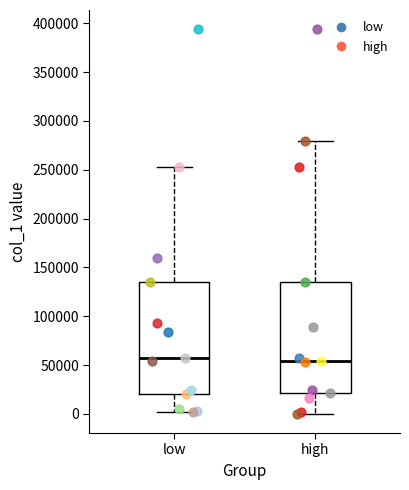

Reading left to right, read every box against the y-axis: the position of its median line, the range the box covers, and the ends of its whiskers. The values are not printed on the chart, so give them approximately, as read against the axis.

low: median 60000, box 20000 to 135000, whiskers 0 to 250000
high: median 55000, box 20000 to 135000, whiskers 0 to 280000